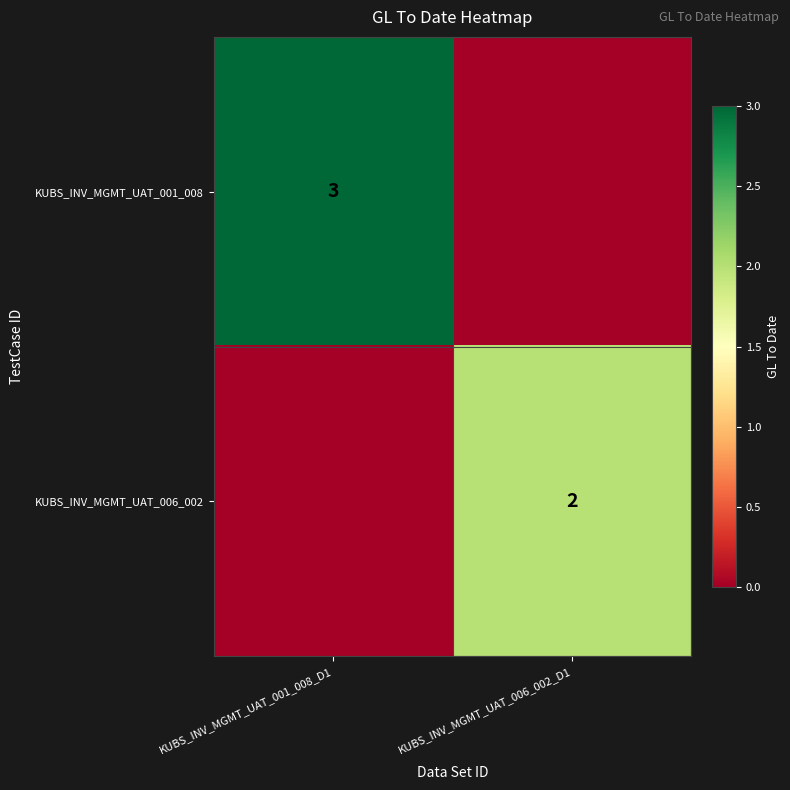

The KUBS_INV_MGMT_UAT_001_008 series shows 3 at KUBS_INV_MGMT_UAT_001_008_D1. True or false?

True